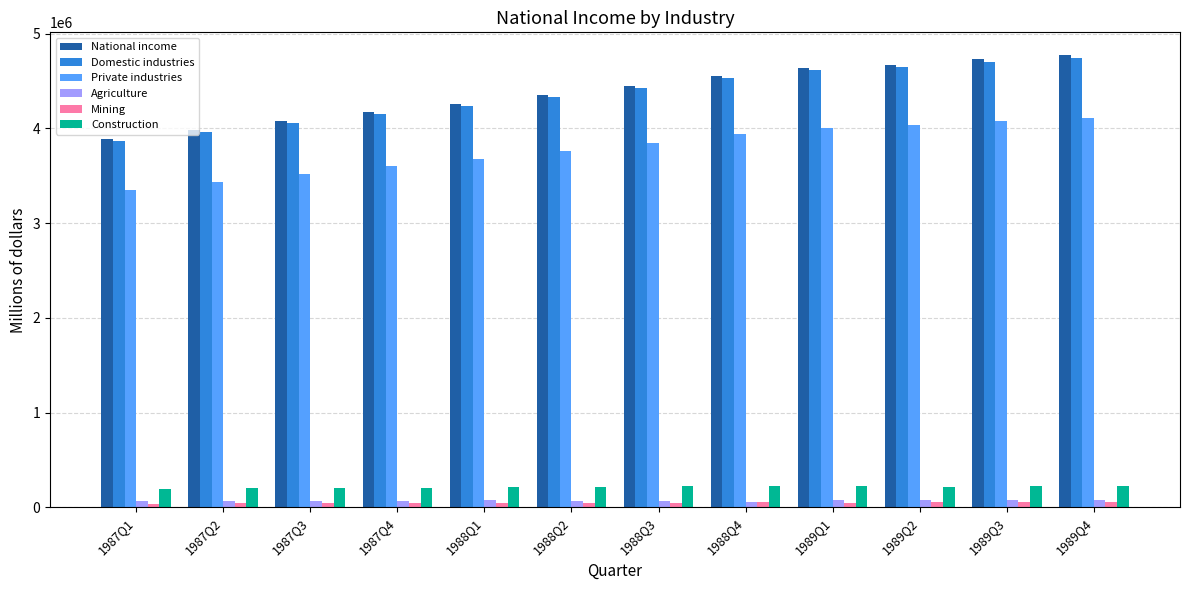

What is the difference between the second highest and minimum values in the Private industries series?

729913